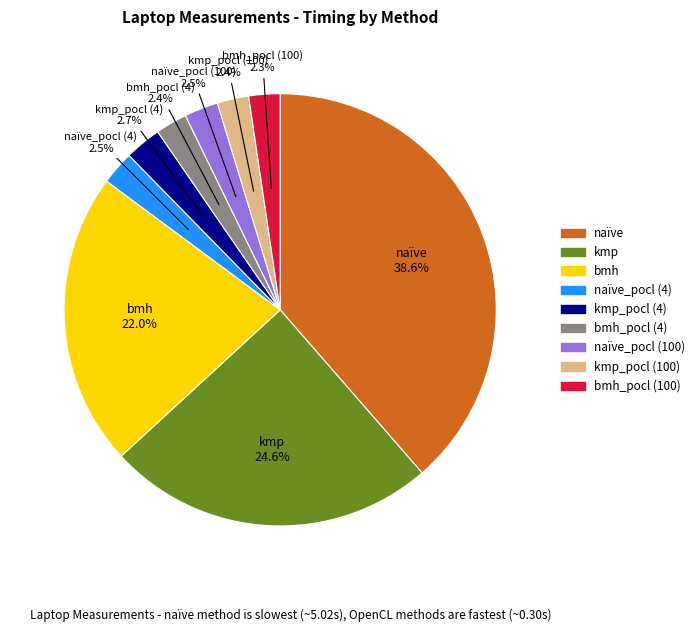

Does any single category account for the majority?

No